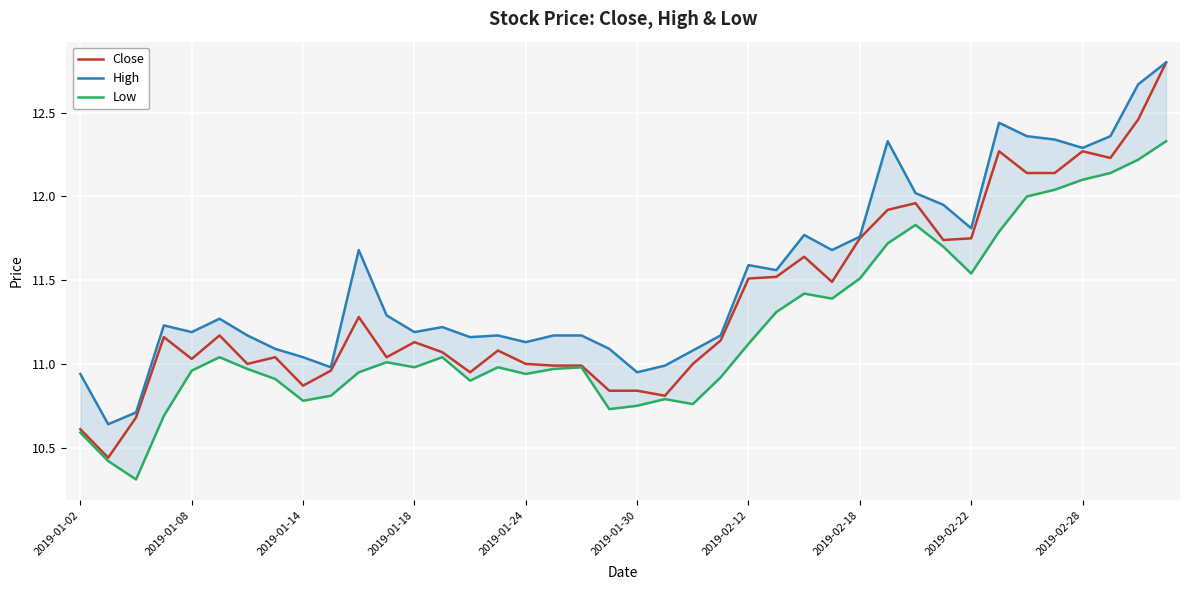

Is it true that Close equals 15.8 at 2019-02-18?

False